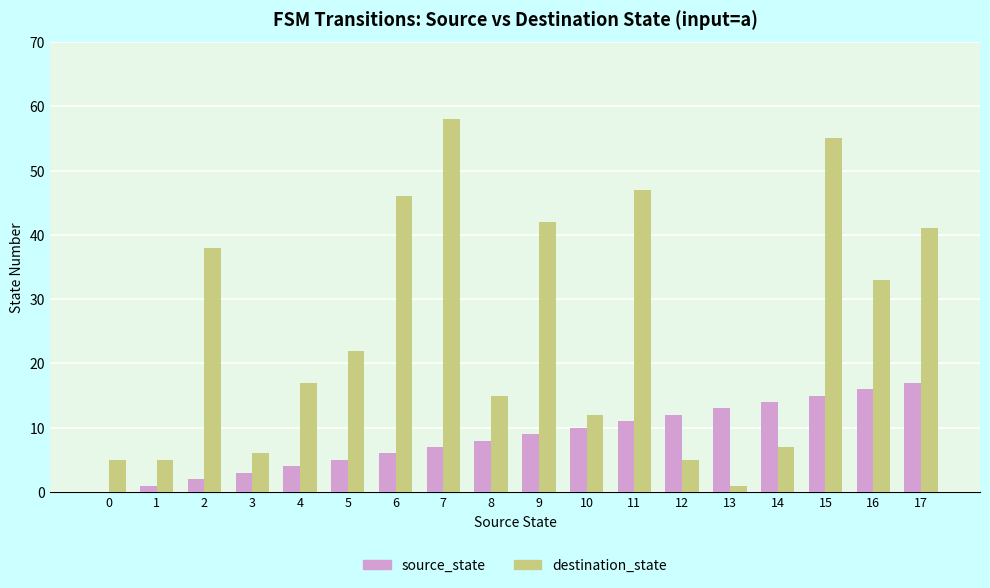

Between 2 and 15, which series saw the biggest shift?

destination_state